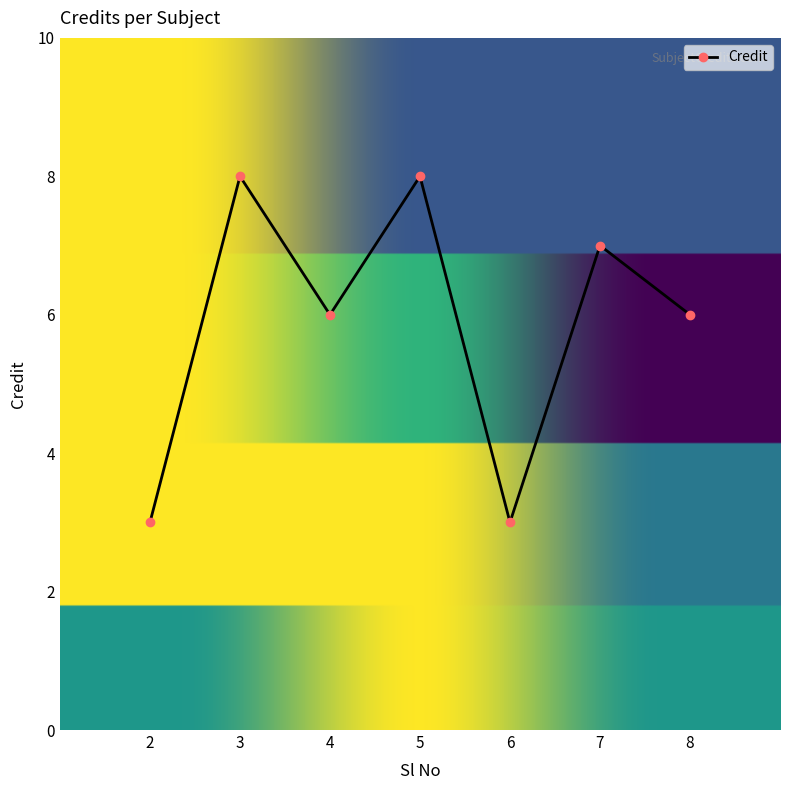

Where is the first local minimum?

4